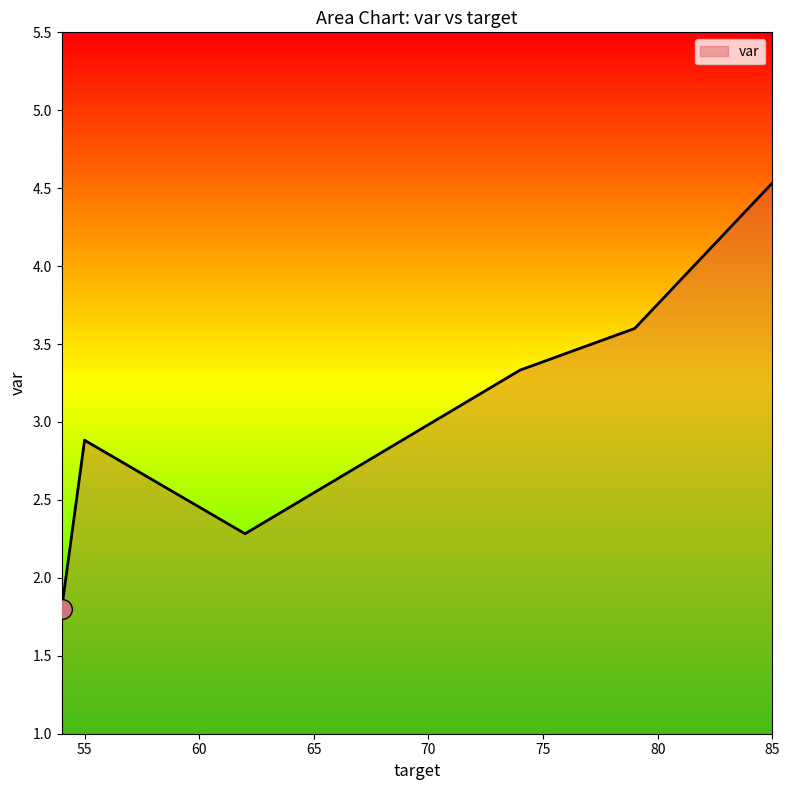

True or false: the data has more than 0 interior local peaks.

True